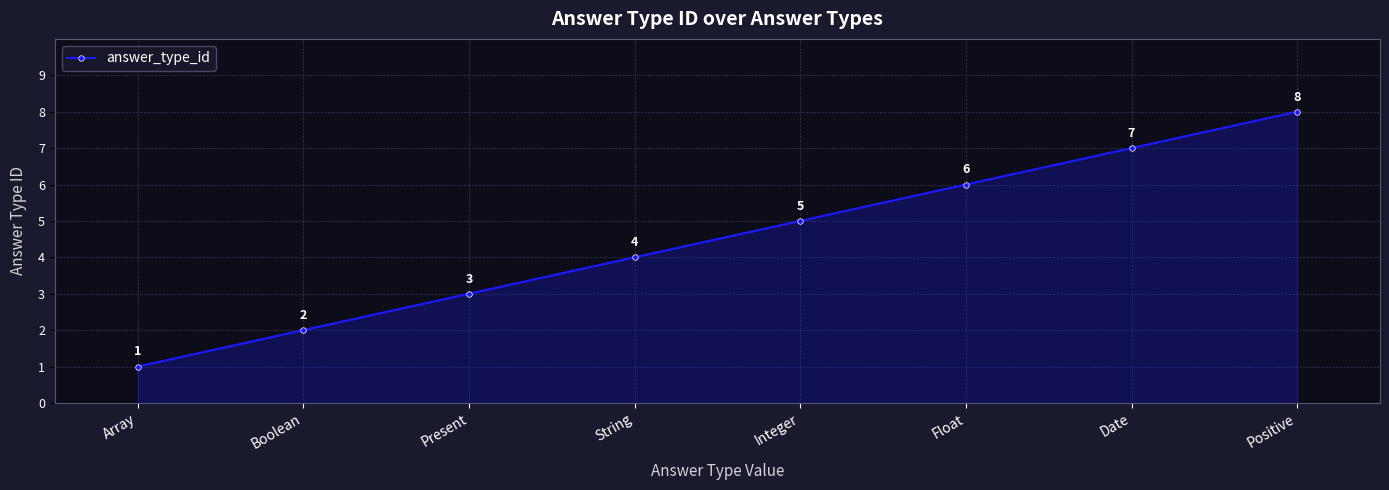

How many lines are shown in the chart?

1